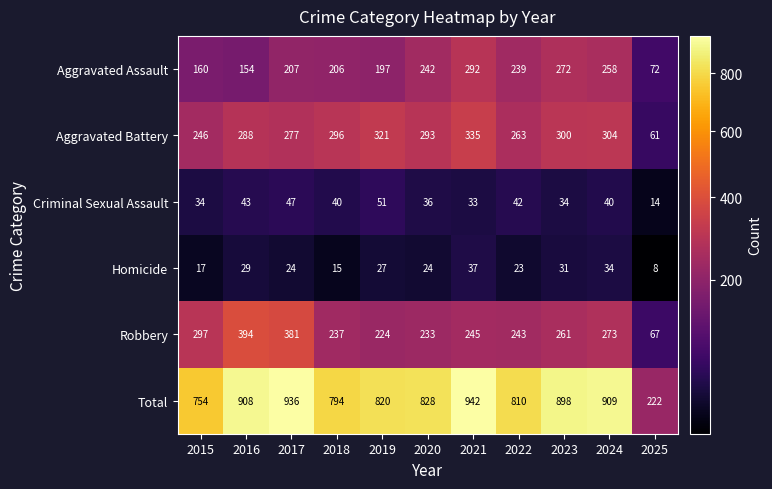

List the series in order of their peak value, lowest first.

Homicide, Criminal Sexual Assault, Aggravated Assault, Aggravated Battery, Robbery, Total